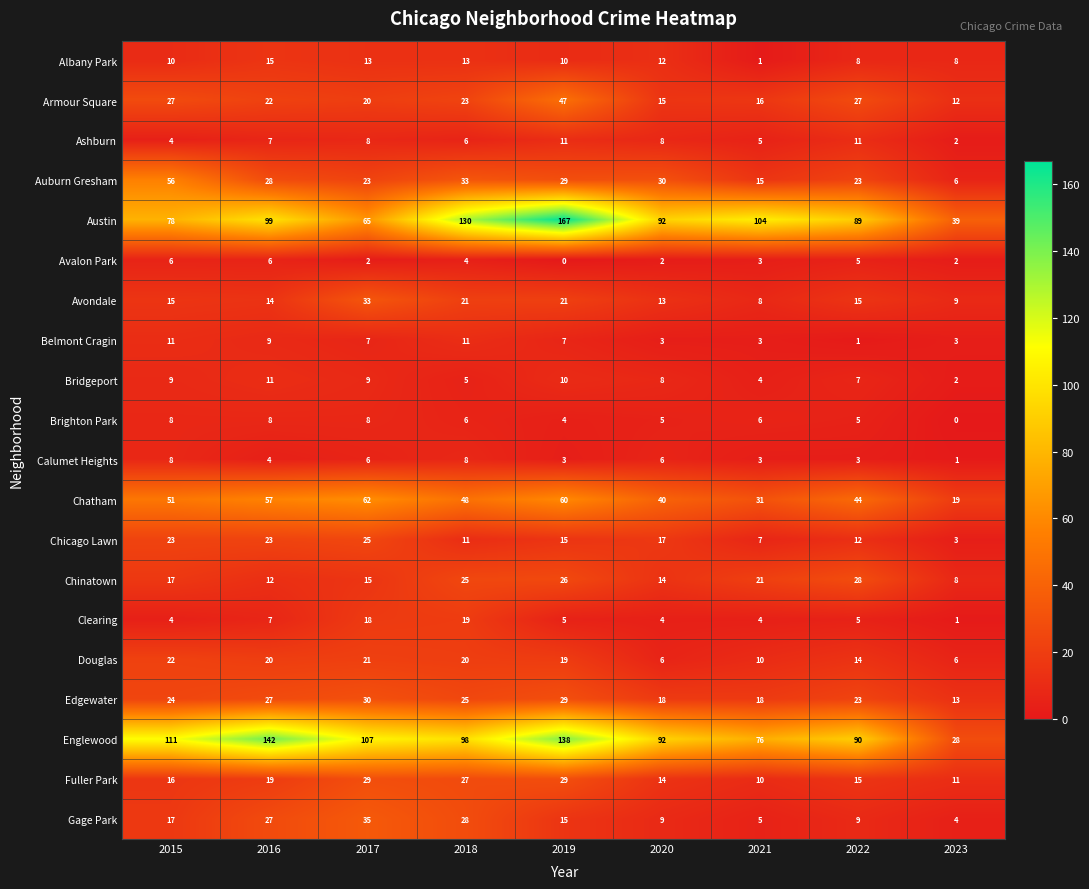

At how many categories does at least one series exceed 48?

8